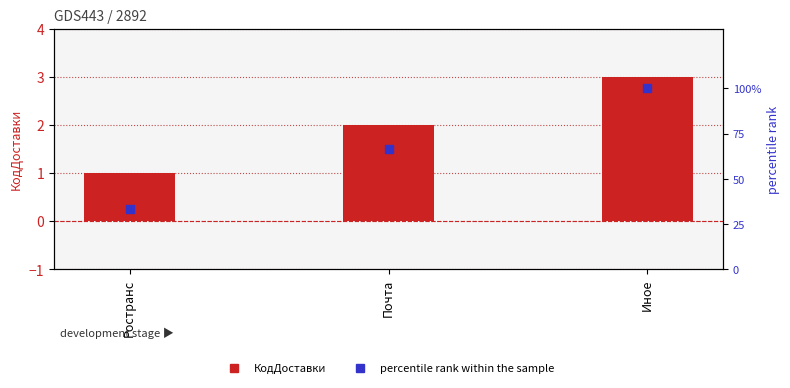

Which series has the widest spread of Y values?

percentile rank within the sample